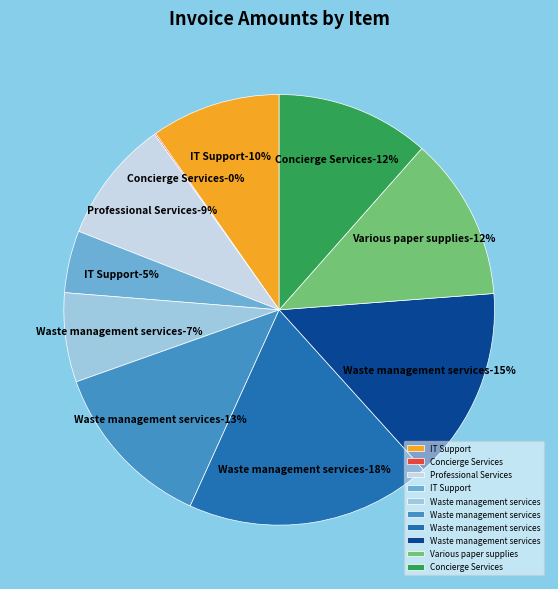

Combined, what portion of the pie is Paper supplies
819305 and Waste management
703014?

25.1%